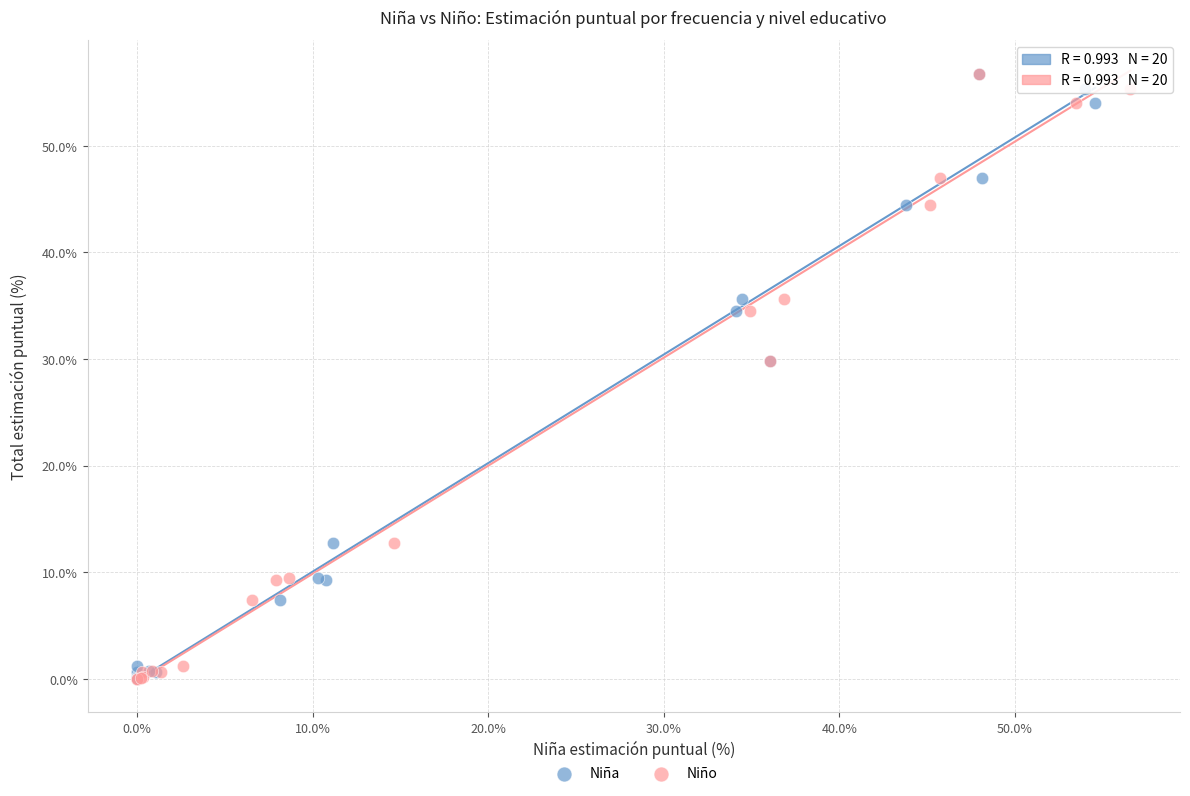

What are all the series names shown in the legend?

Niña, Niño